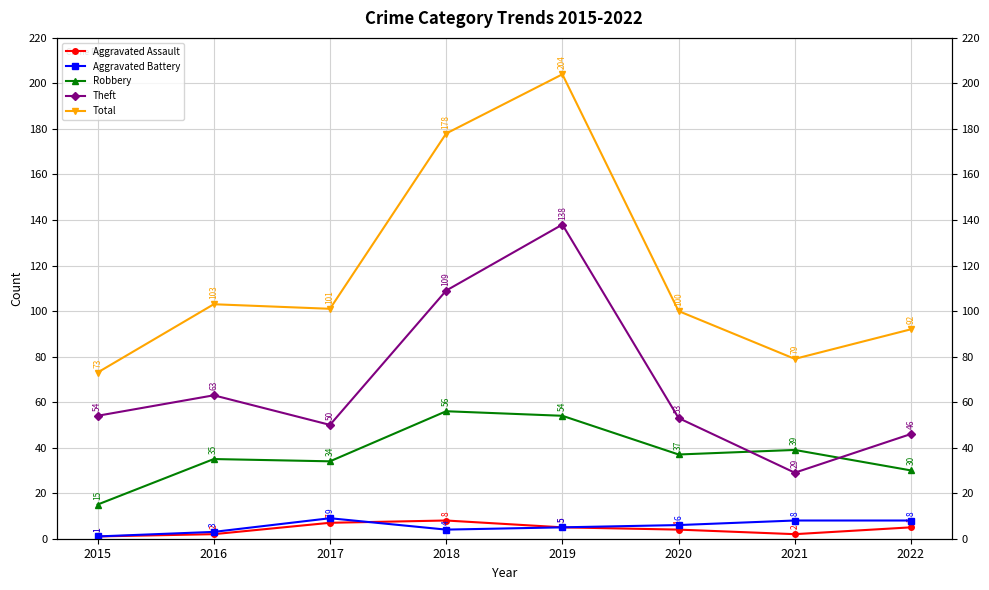

What is the maximum value shown in the chart?

204